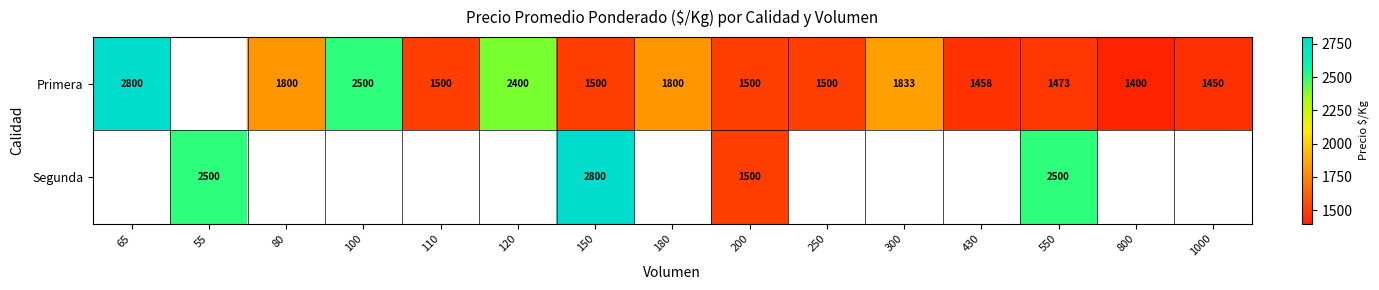

Is the value of Segunda at 55 greater than the value of Primera at 150?

Yes